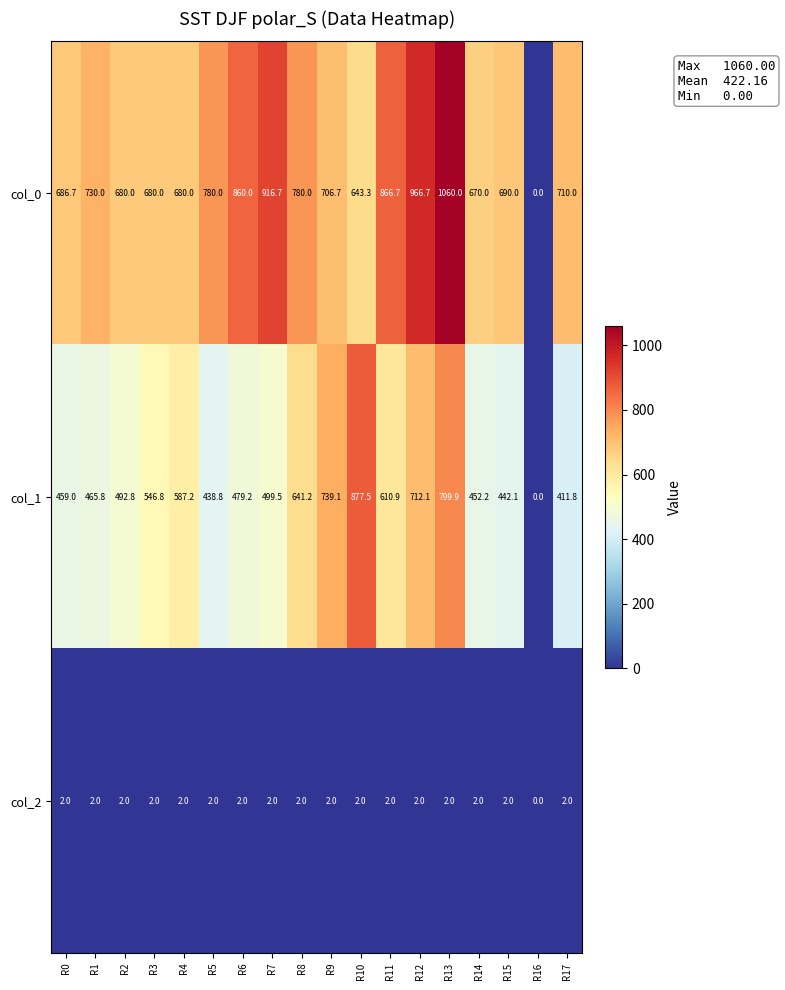

The col_2 series shows 2.0 at R2. True or false?

True